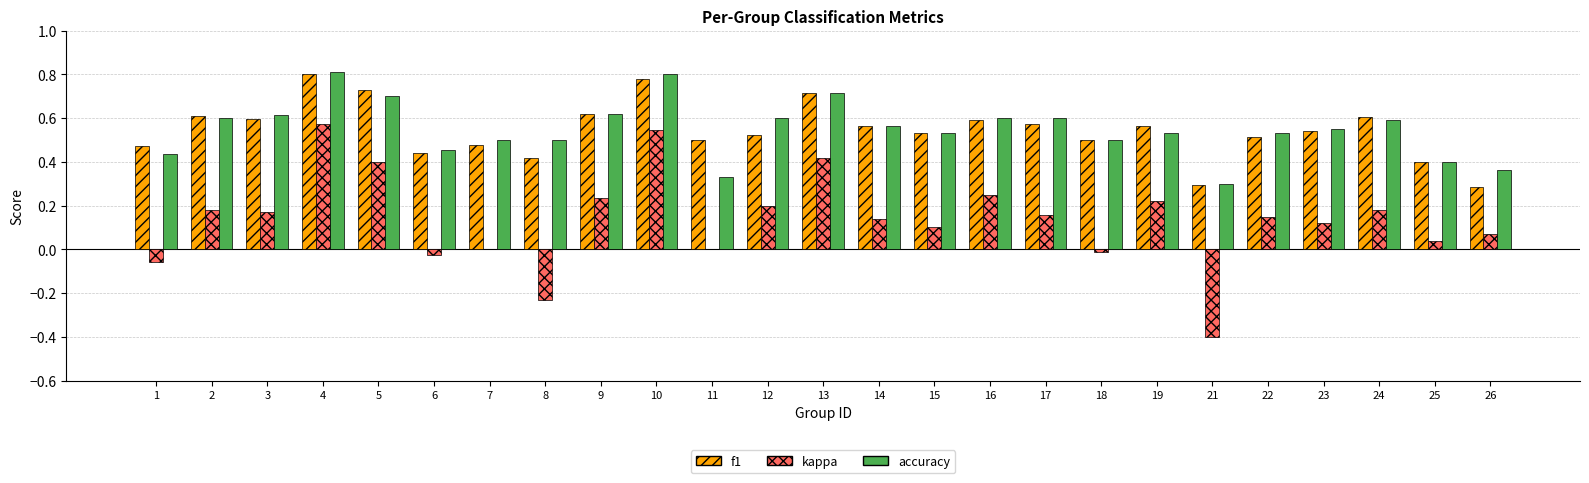

Is the value of kappa at 7 greater than the value of f1 at 2?

No